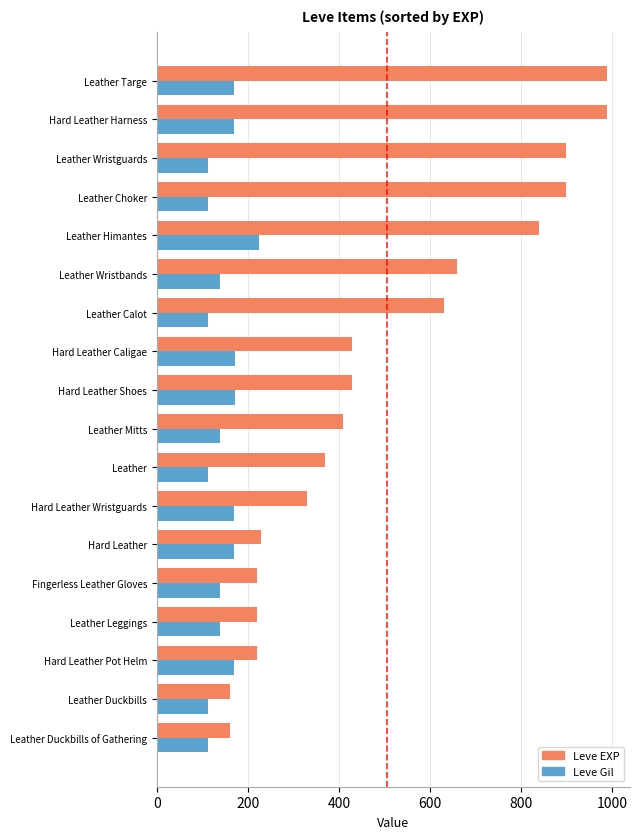

Rank the series by their maximum value, from highest to lowest.

Leve EXP, Leve Gil